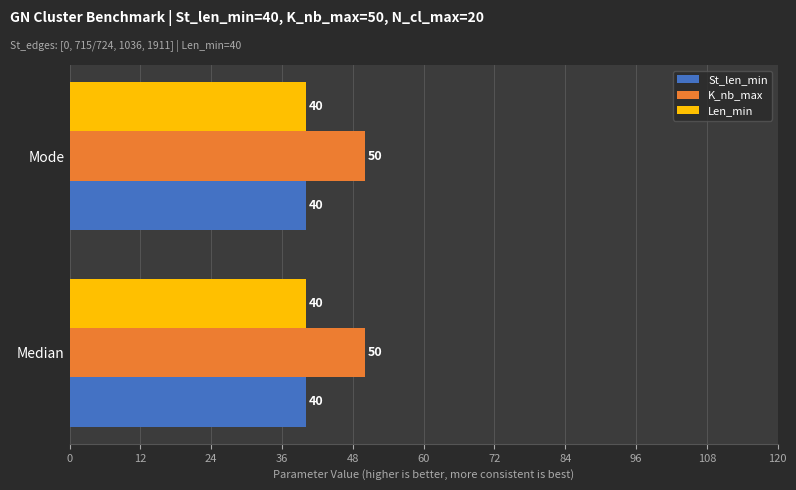

What is the sum of all Len_min values?

80